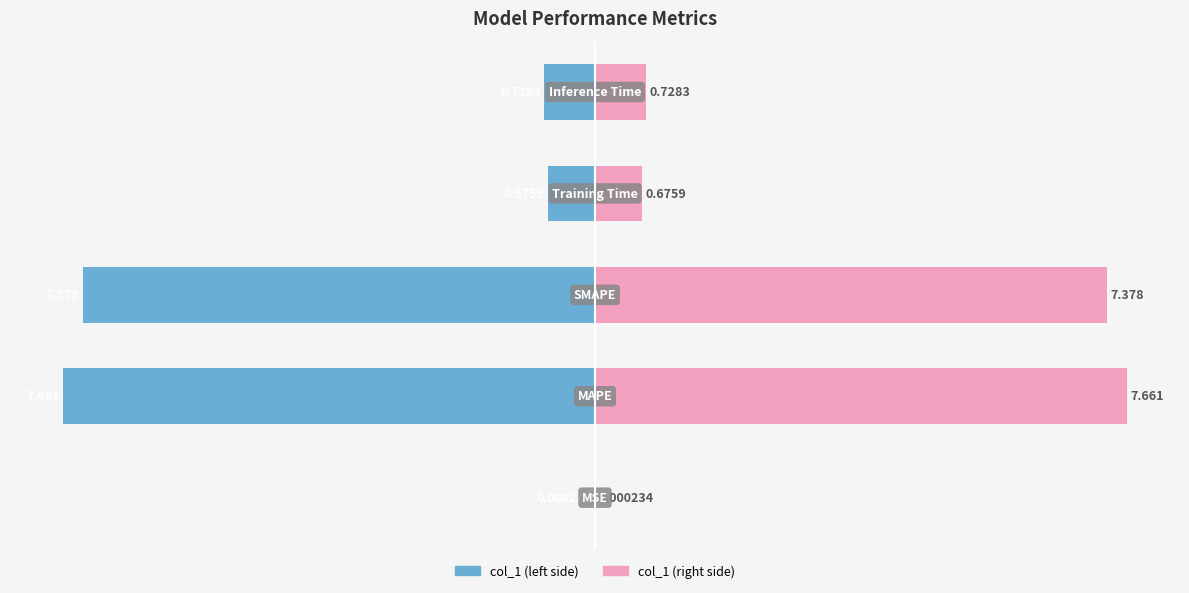

Rank the series by their average value, from lowest to highest.

col_1 (left), col_1 (right)